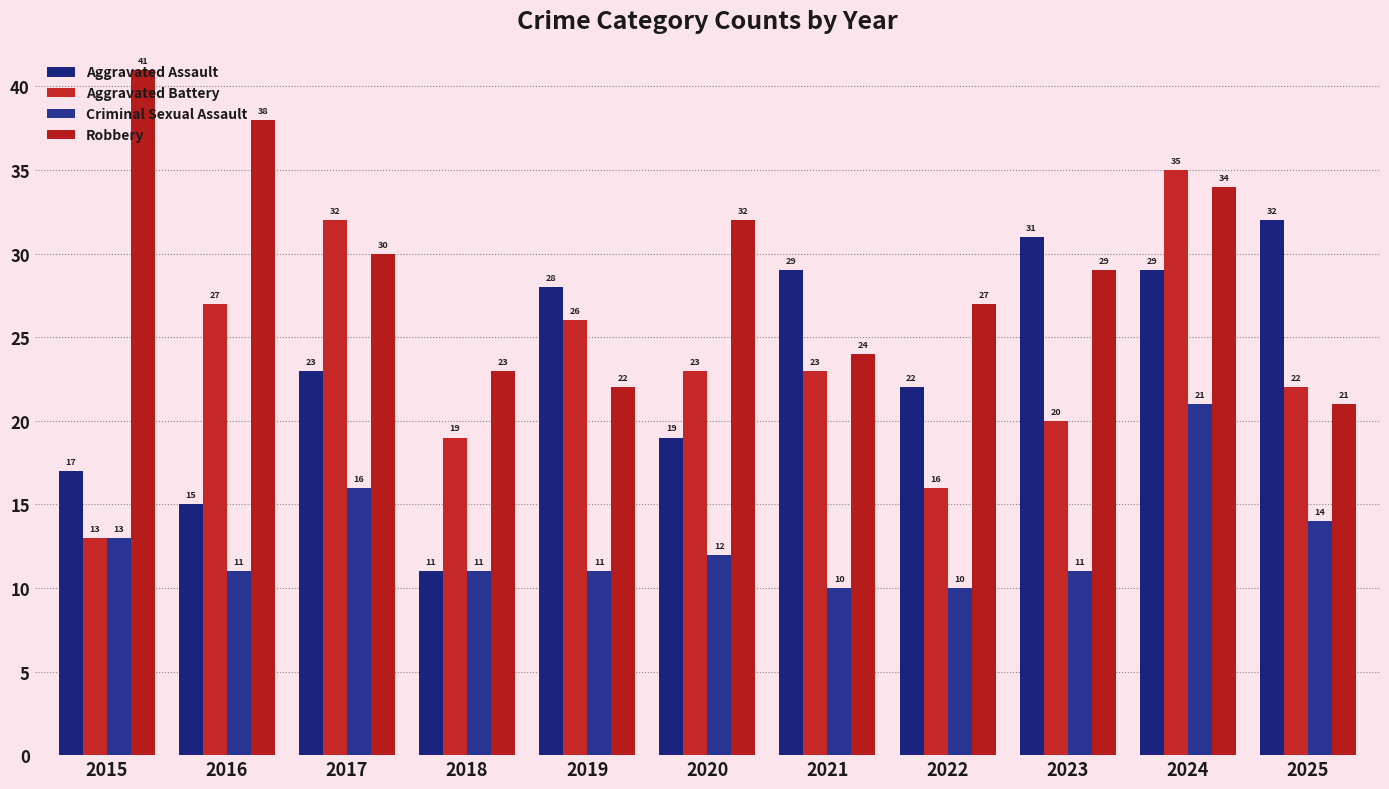

What is the total value across all series at 2018?

64